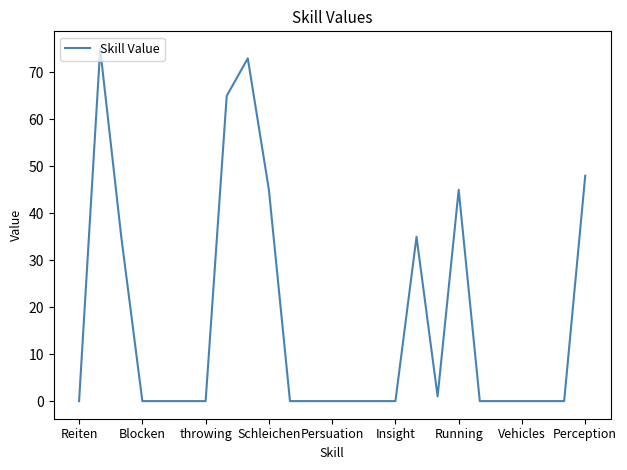

What is the greatest value displayed?

75